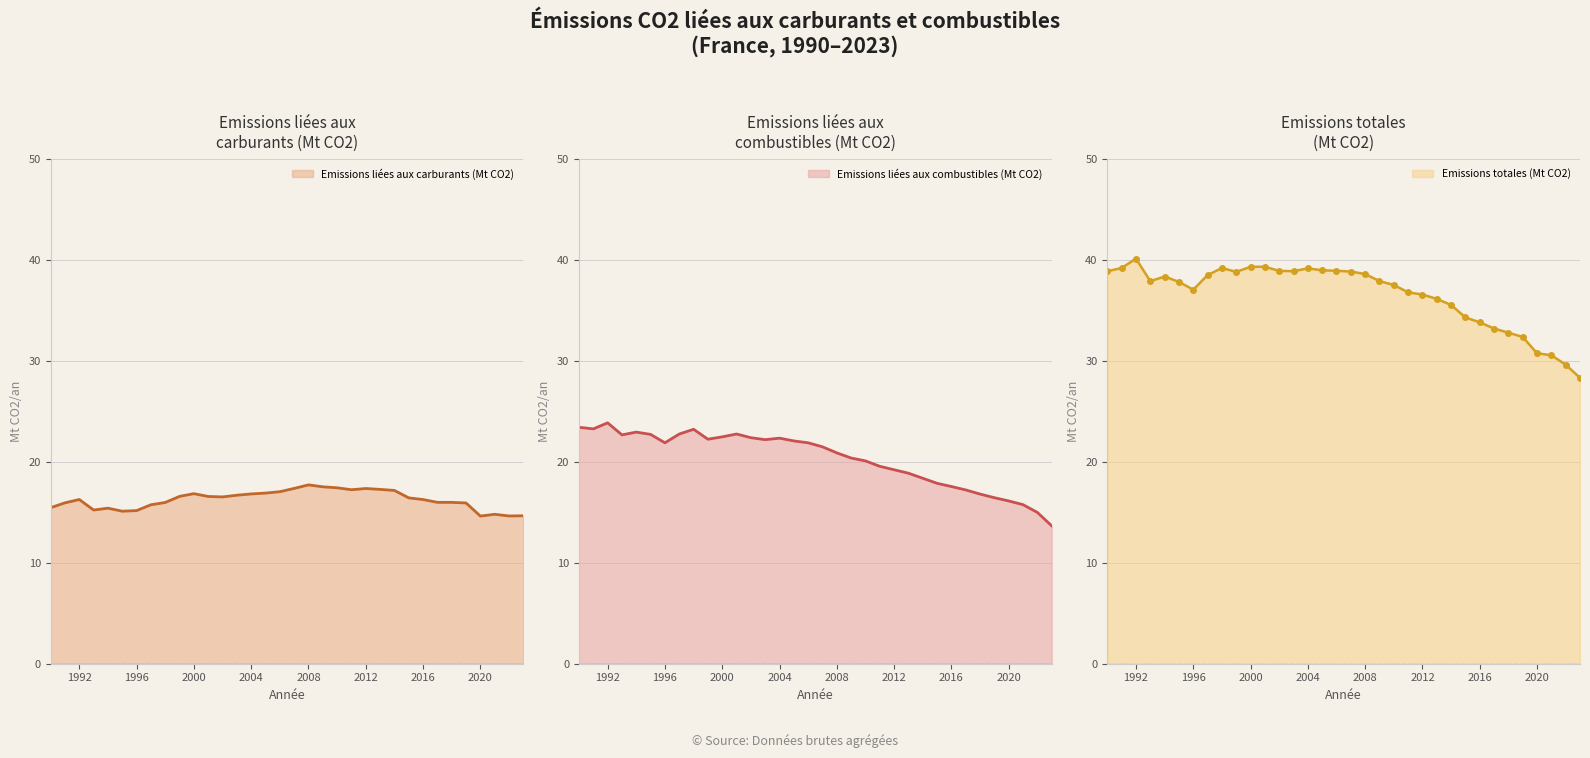

Reading left to right, list all the values displayed in this chart.

Emissions liées aux carburants: 1990=15.4	1991=15.9	1992=16.3	1993=15.2	1994=15.4	1995=15.1	1996=15.2	1997=15.7	1998=16.0	1999=16.6	2000=16.8	2001=16.6	2002=16.5	2003=16.7	2004=16.8	2005=16.9	2006=17.0	2007=17.4	2008=17.7	2009=17.5	2010=17.4	2011=17.2	2012=17.3	2013=17.3	2014=17.2	2015=16.4	2016=16.3	2017=16.0	2018=16.0	2019=15.9	2020=14.6	2021=14.8	2022=14.6	2023=14.6
Emissions liées aux combustibles: 1990=23.4	1991=23.3	1992=23.8	1993=22.7	1994=22.9	1995=22.7	1996=21.9	1997=22.7	1998=23.2	1999=22.2	2000=22.5	2001=22.7	2002=22.4	2003=22.2	2004=22.3	2005=22.1	2006=21.9	2007=21.5	2008=20.9	2009=20.4	2010=20.1	2011=19.5	2012=19.2	2013=18.9	2014=18.4	2015=17.9	2016=17.5	2017=17.2	2018=16.8	2019=16.4	2020=16.1	2021=15.7	2022=15.0	2023=13.7
Emissions totales: 1990=38.9	1991=39.2	1992=40.1	1993=37.9	1994=38.3	1995=37.8	1996=37.0	1997=38.5	1998=39.2	1999=38.8	2000=39.3	2001=39.3	2002=38.9	2003=38.9	2004=39.1	2005=39.0	2006=38.9	2007=38.8	2008=38.6	2009=37.9	2010=37.5	2011=36.8	2012=36.6	2013=36.1	2014=35.5	2015=34.3	2016=33.8	2017=33.2	2018=32.8	2019=32.4	2020=30.7	2021=30.5	2022=29.6	2023=28.3